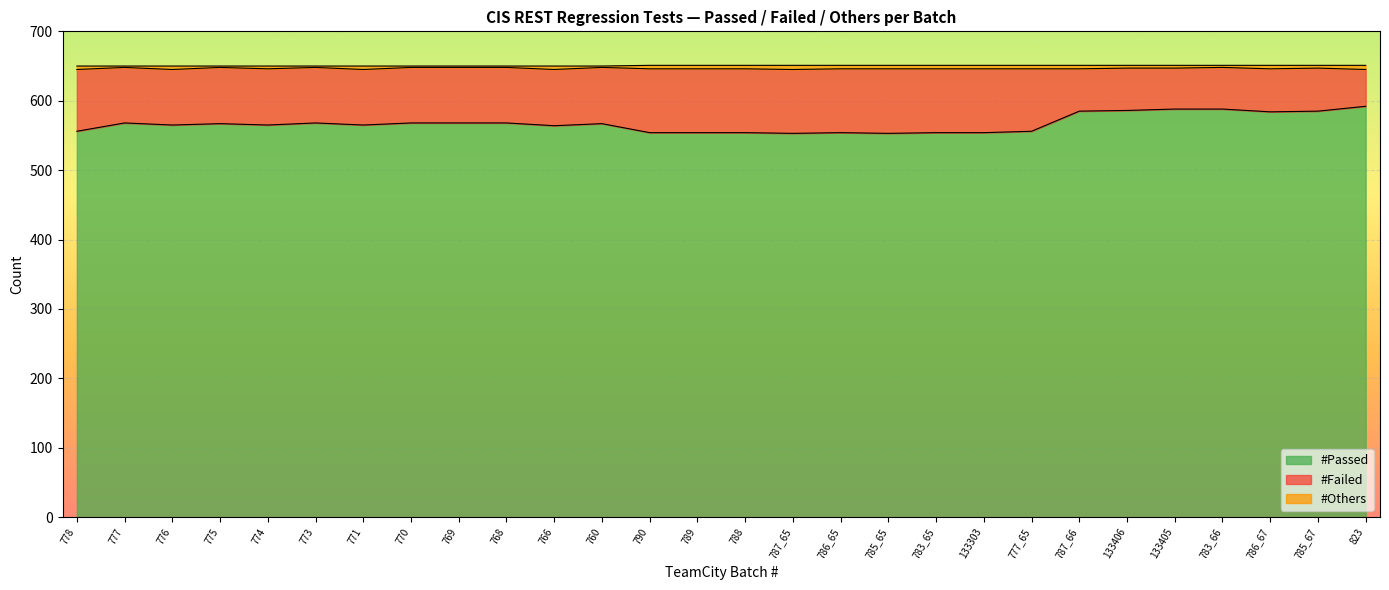

The value of #Failed at 771 is 130. True or false?

False